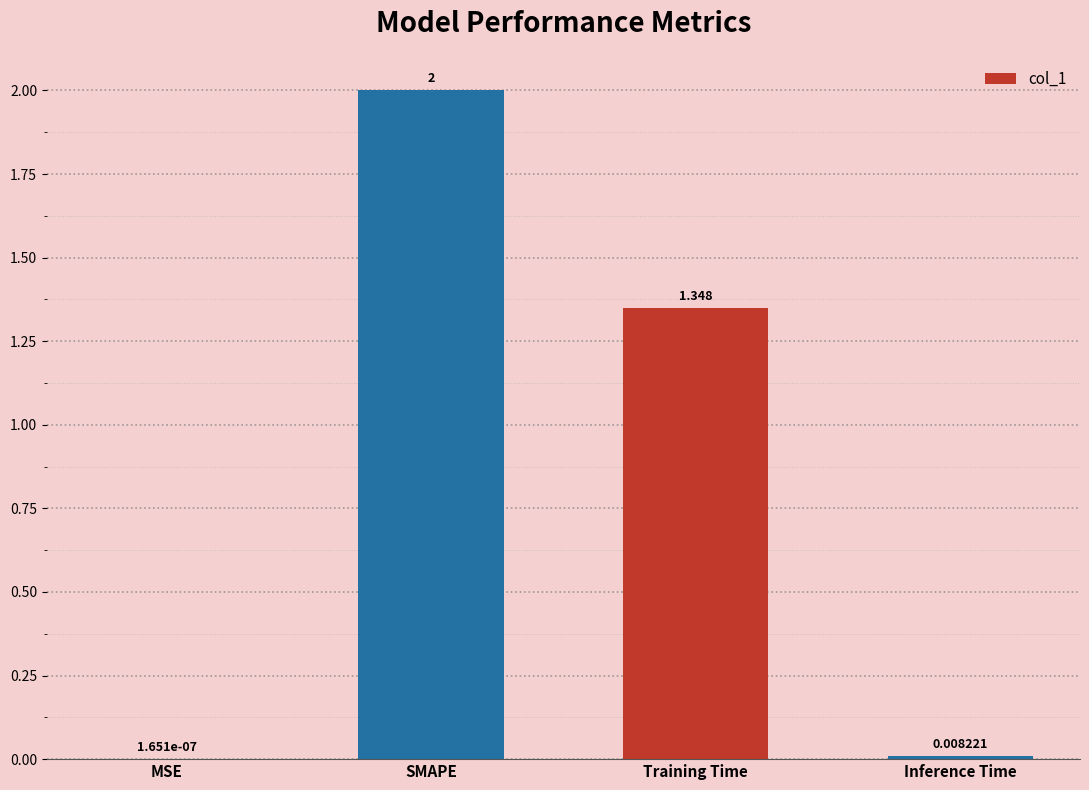

Which label corresponds to the largest value in the chart?

SMAPE